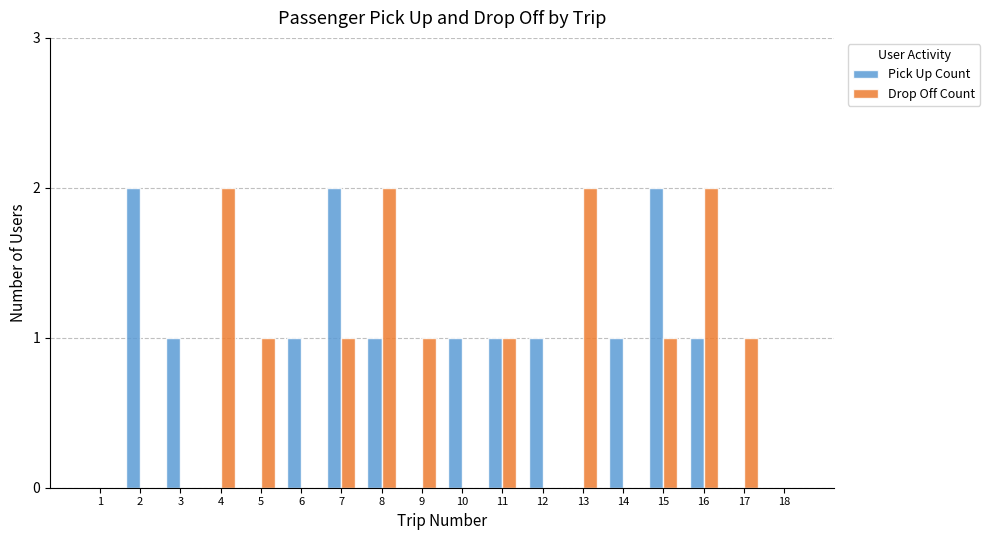

Is the value of Drop Off Count at 10 greater than the value of Pick Up Count at 7?

No